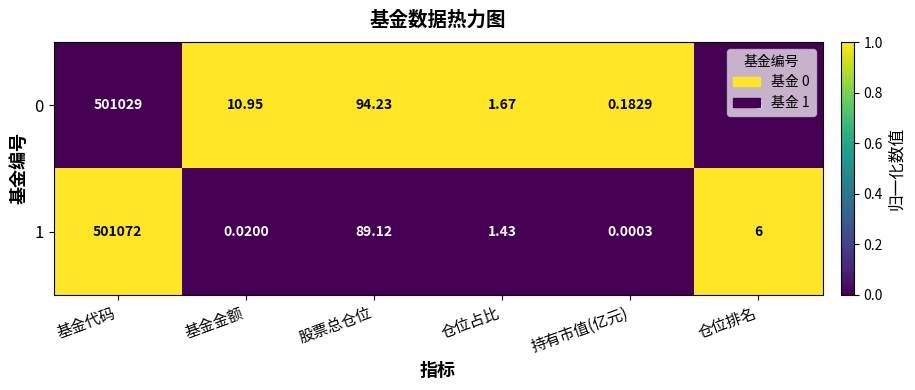

List the labels in order of 1 value, smallest first.

持有市值(亿元), 基金金额, 仓位占比, 仓位排名, 股票总仓位, 基金代码